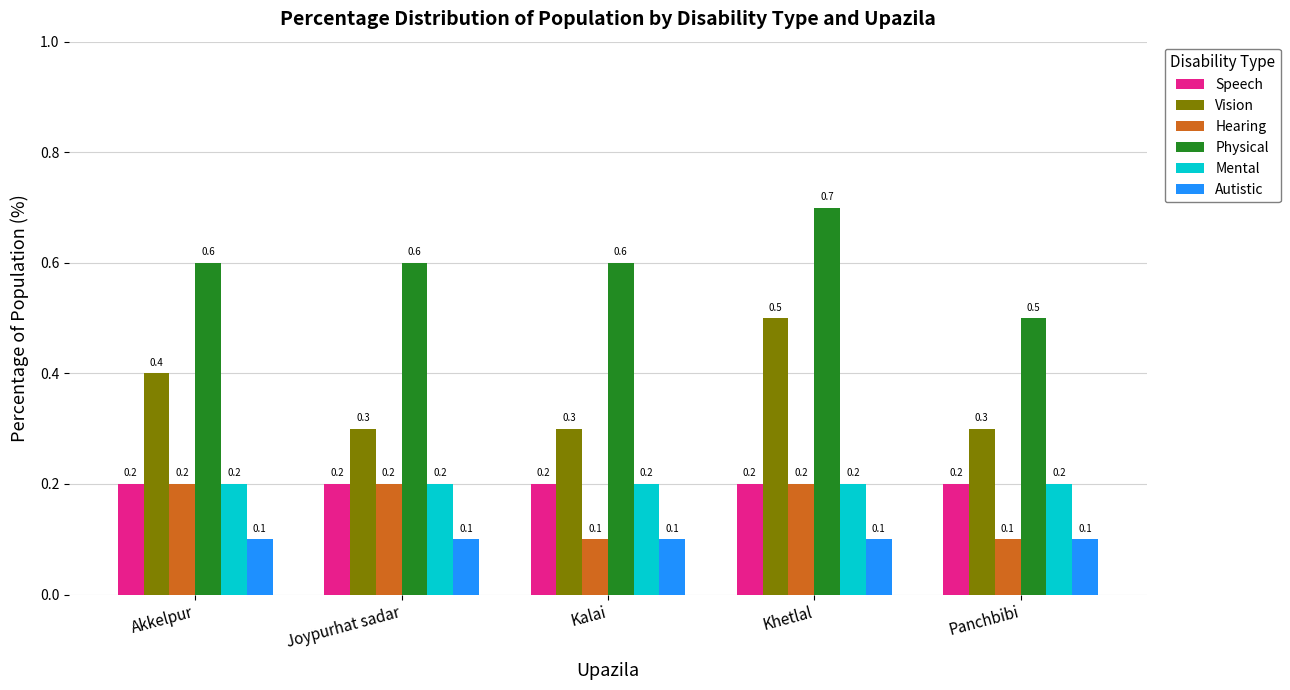

Is the value of Mental at Joypurhat sadar greater than the value of Autistic at Joypurhat sadar?

Yes